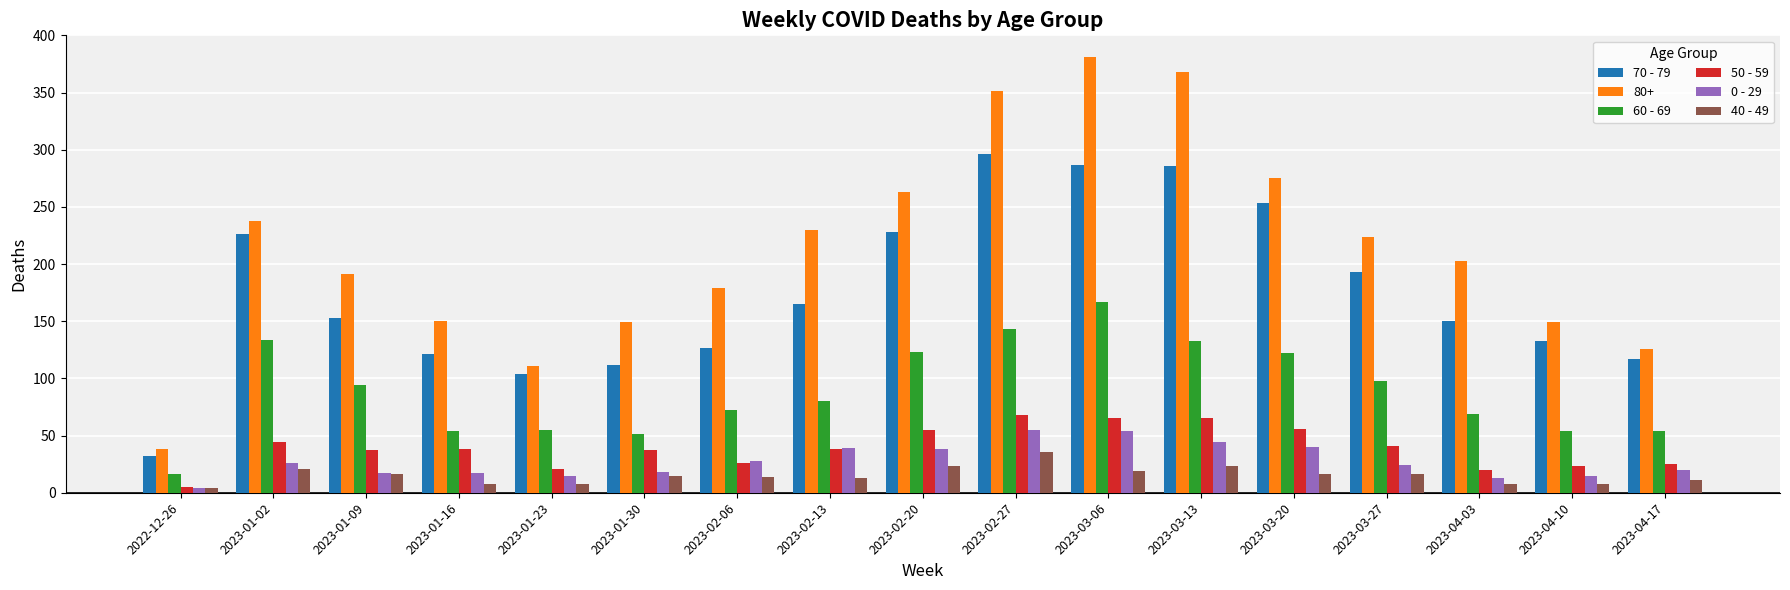

True or false: 60 - 69 has a value of 51 at 2023-01-30.

True